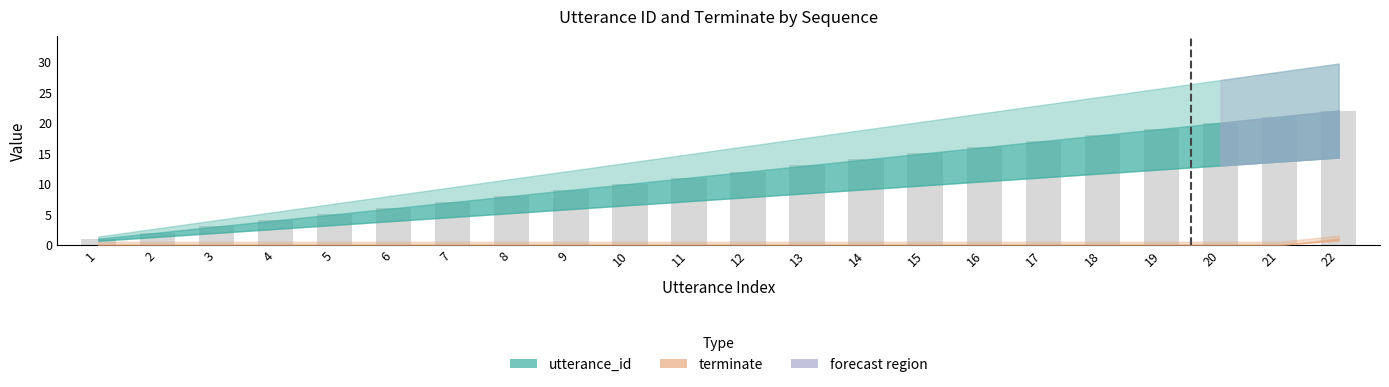

What is the greatest value displayed?

22